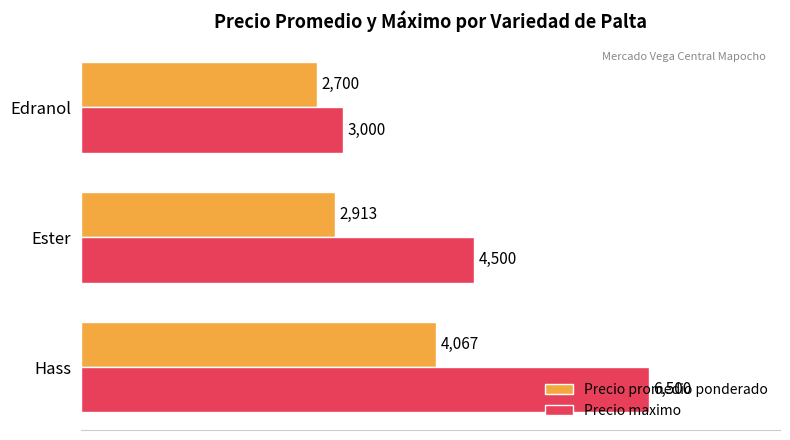

Which series has the widest spread of values?

Precio maximo